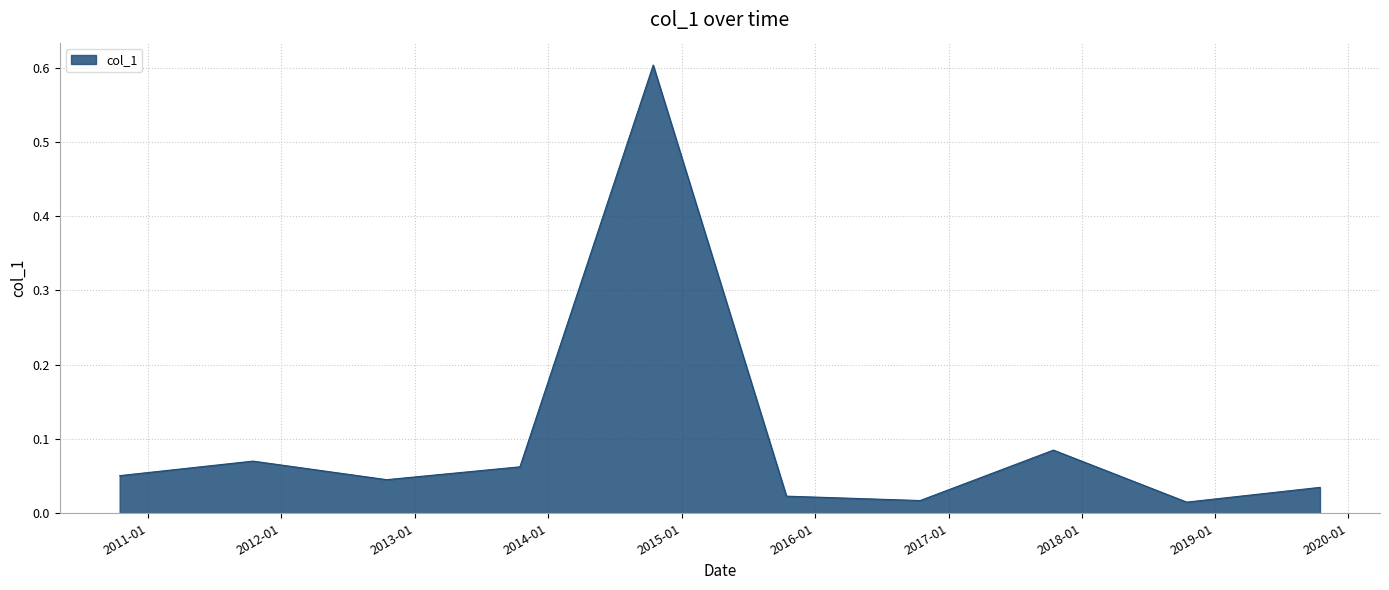

What is the difference between the maximum and minimum values?

0.6